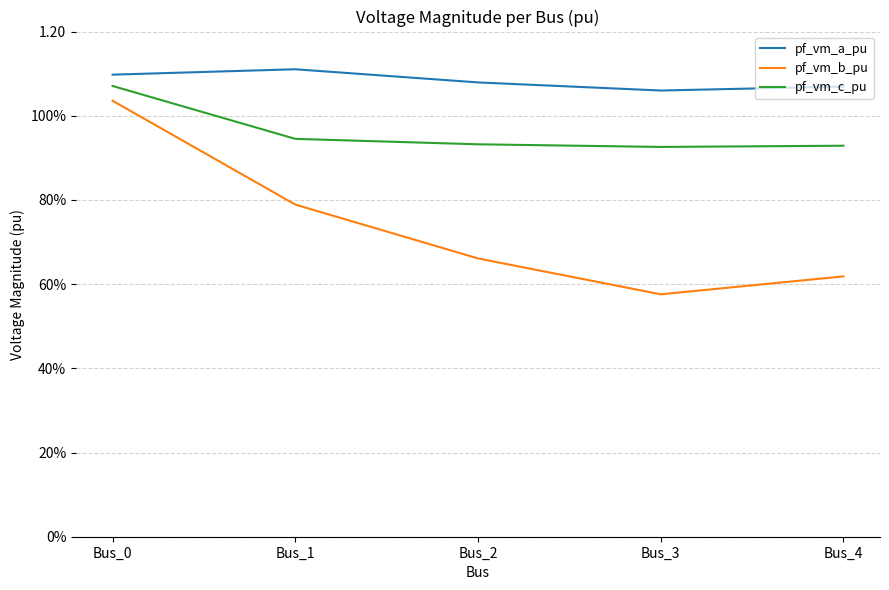

Is it true that pf_vm_b_pu equals 0.6 at Bus_3?

True